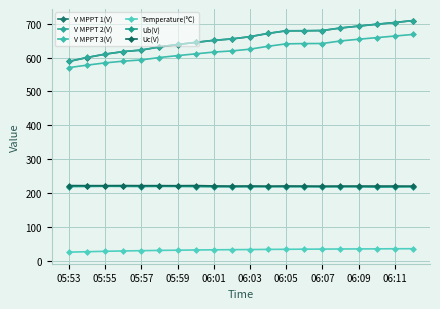

True or false: V MPPT 2(V) and V MPPT 1(V) cross at least once.

False